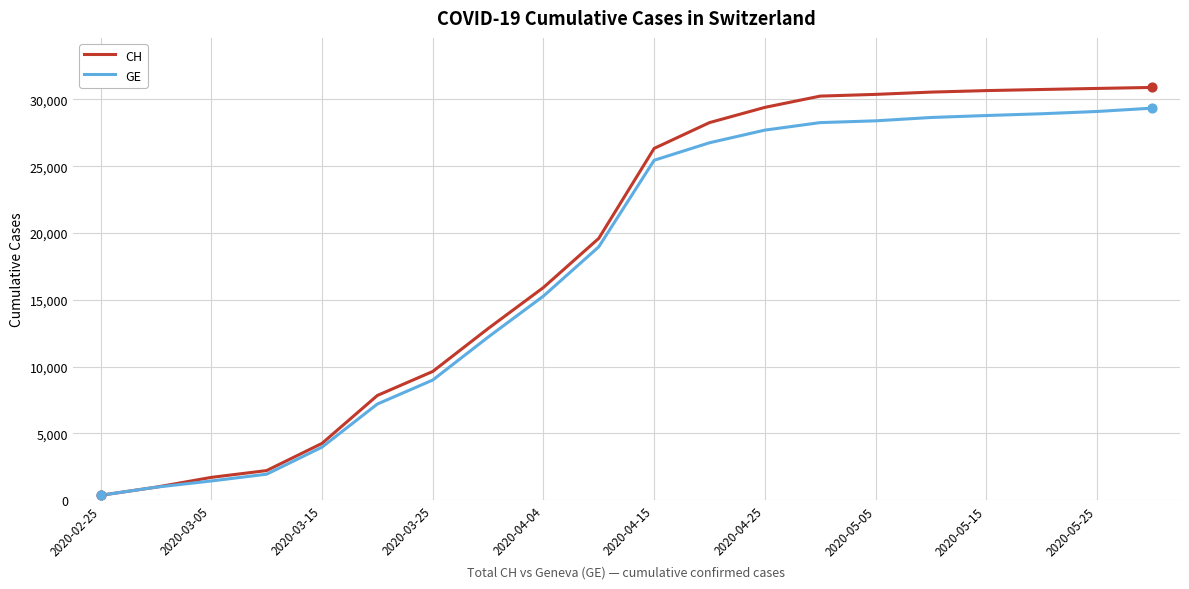

Rank the series by their maximum value, from highest to lowest.

CH, GE